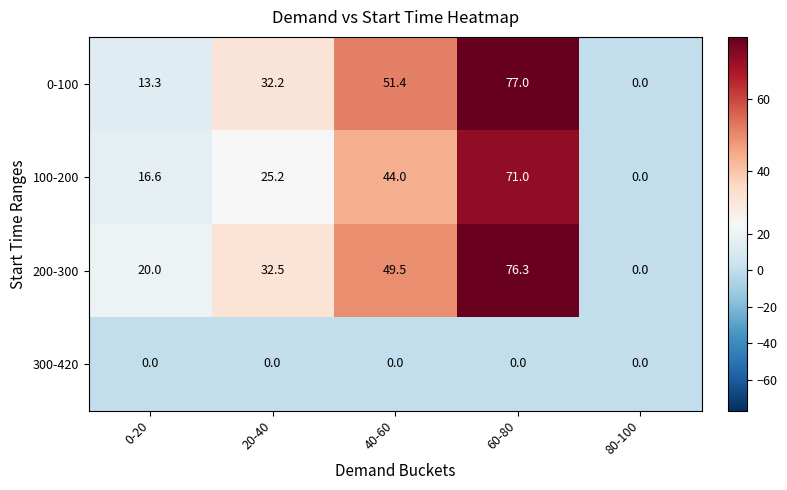

Reading left to right, extract all data points from this chart.

0-100: 13.3	32.2	51.4	77.0	0.0
100-200: 16.6	25.2	44.0	71.0	0.0
200-300: 20.0	32.5	49.5	76.3	0.0
300-420: 0.0	0.0	0.0	0.0	0.0